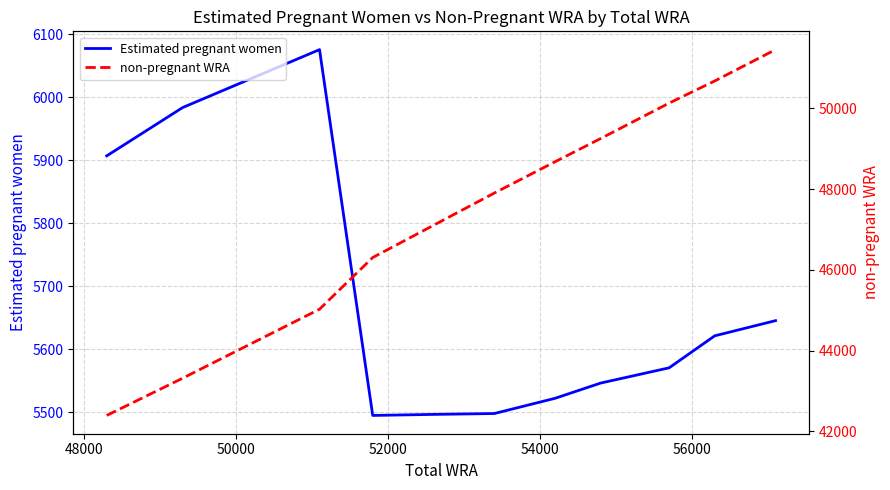

Does the chart display data point markers on the line(s)?

No